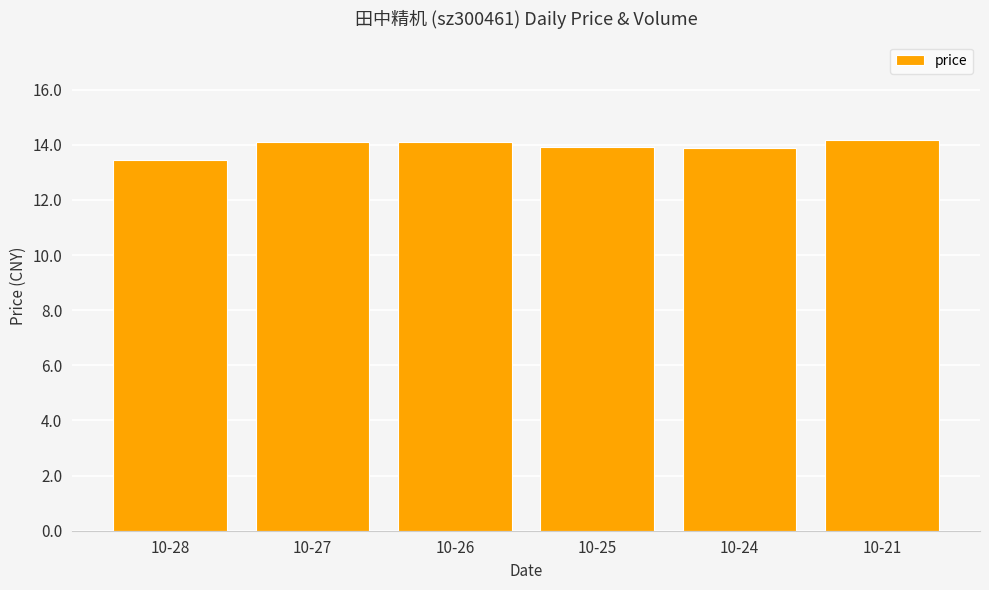

Between 10-27 and 10-24, which is larger?

10-27